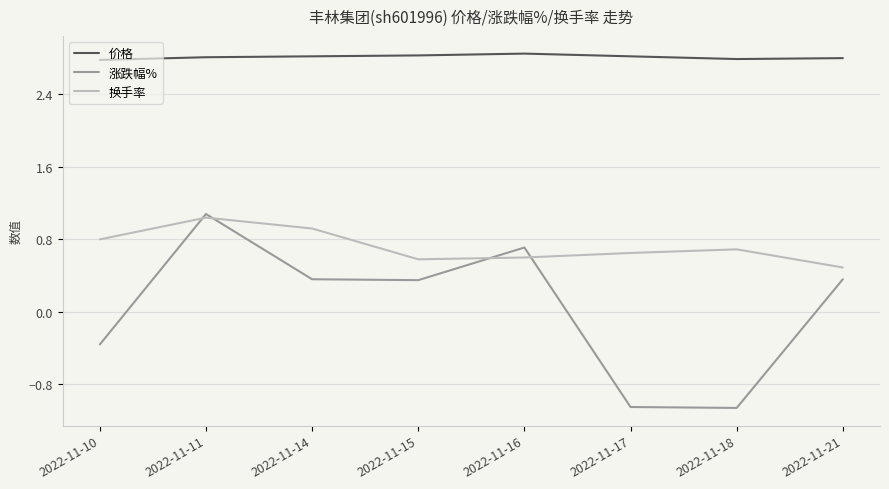

Rank the series at 2022-11-10 from lowest to highest value.

涨跌幅%, 换手率, 价格